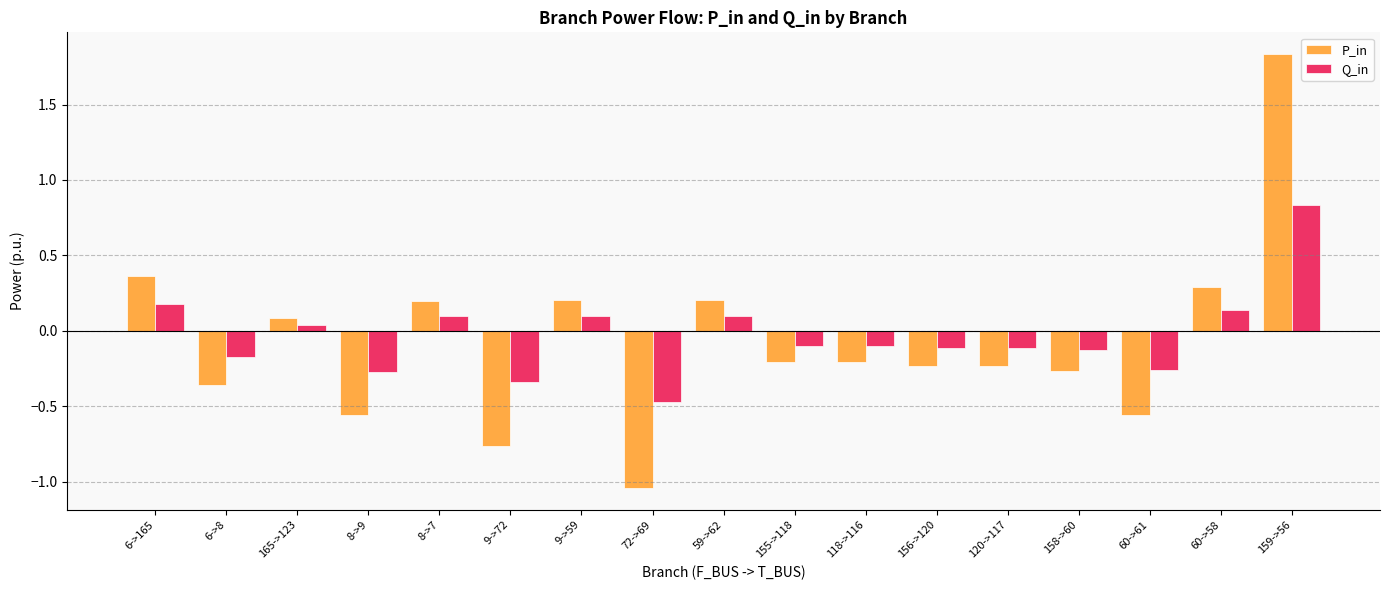

List the series in order of their overall mean, lowest first.

P_in, Q_in